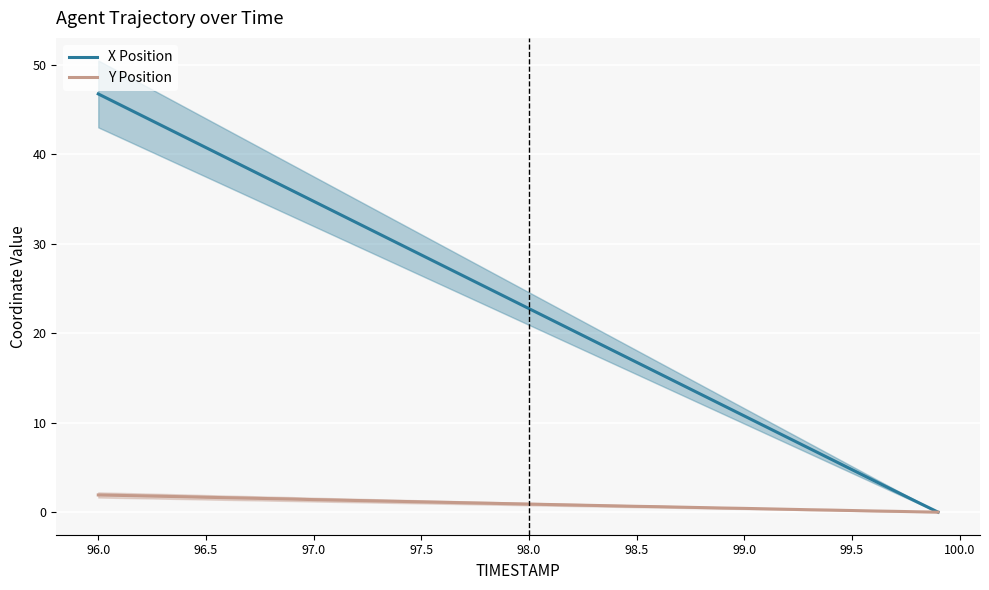

What is the highest value of the X Position series?

46.7